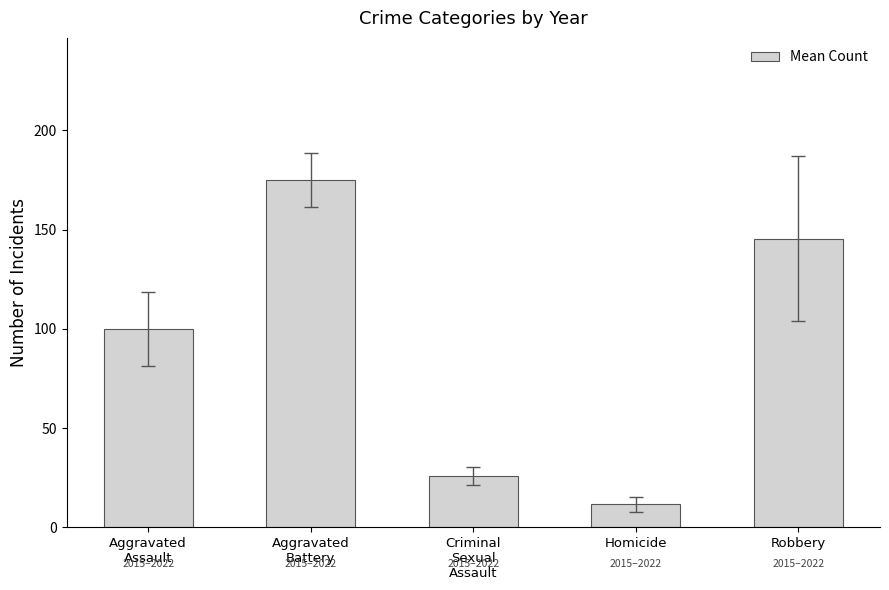

Reading left to right, what are all the values shown in this chart?

Aggravated
Assault=99.9	Aggravated
Battery=174.9	Criminal
Sexual
Assault=25.8	Homicide=11.6	Robbery=145.5